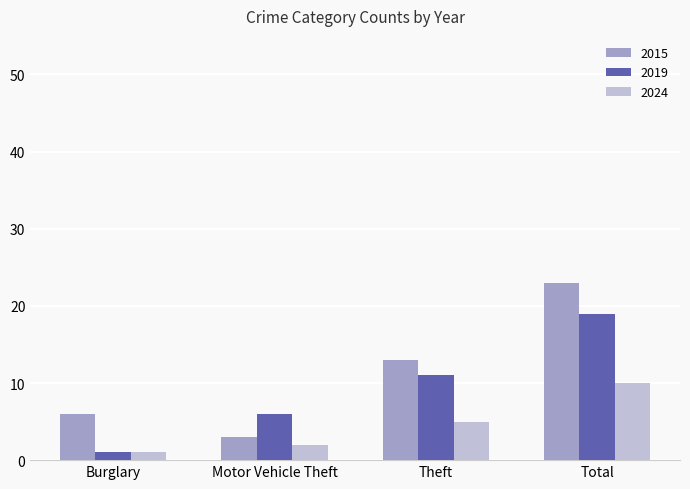

How many 2015 values are between 6 and 23?

3